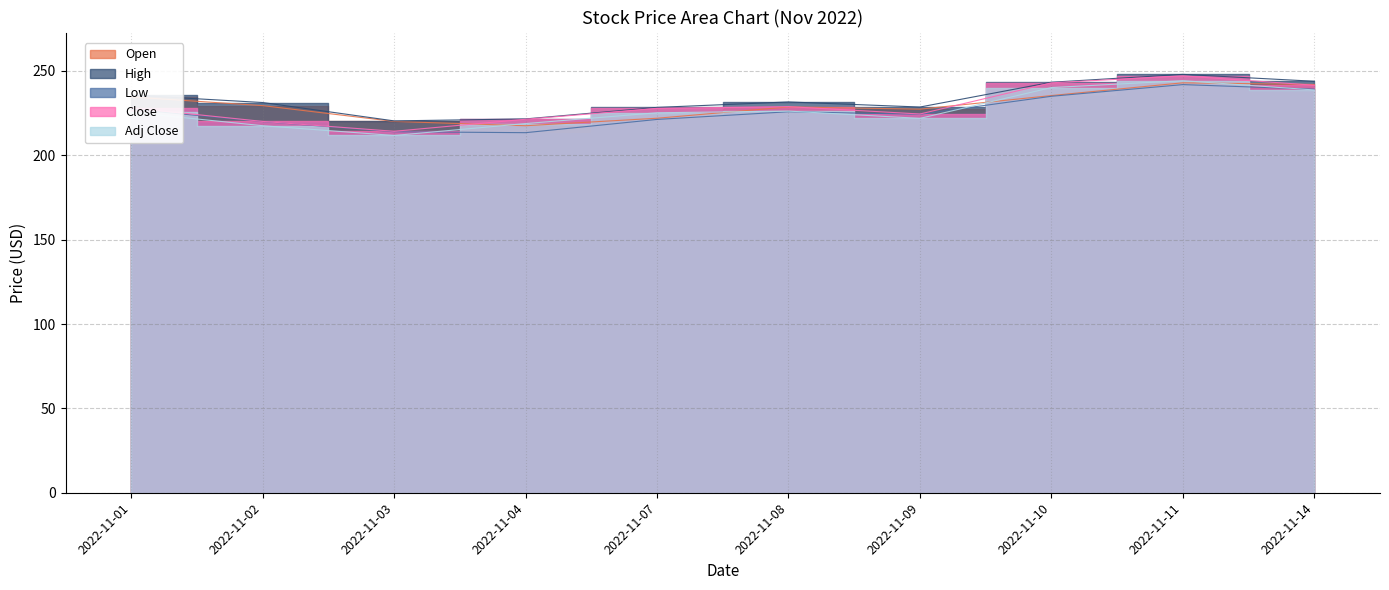

The Adj Close series shows 211.8 at 2022-11-03. True or false?

True